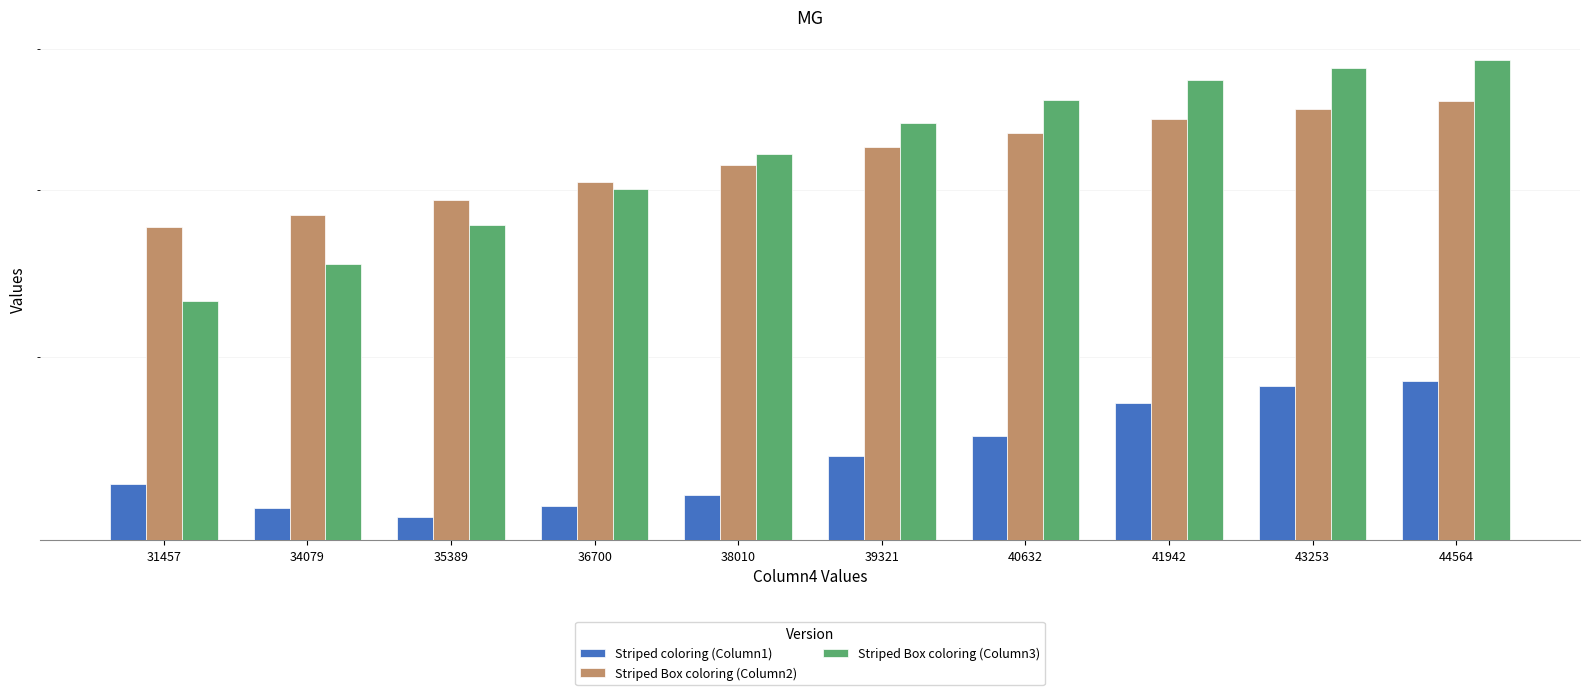

List the series in order of their peak value, lowest first.

Striped coloring (Column1), Striped Box coloring (Column2), Striped Box coloring (Column3)